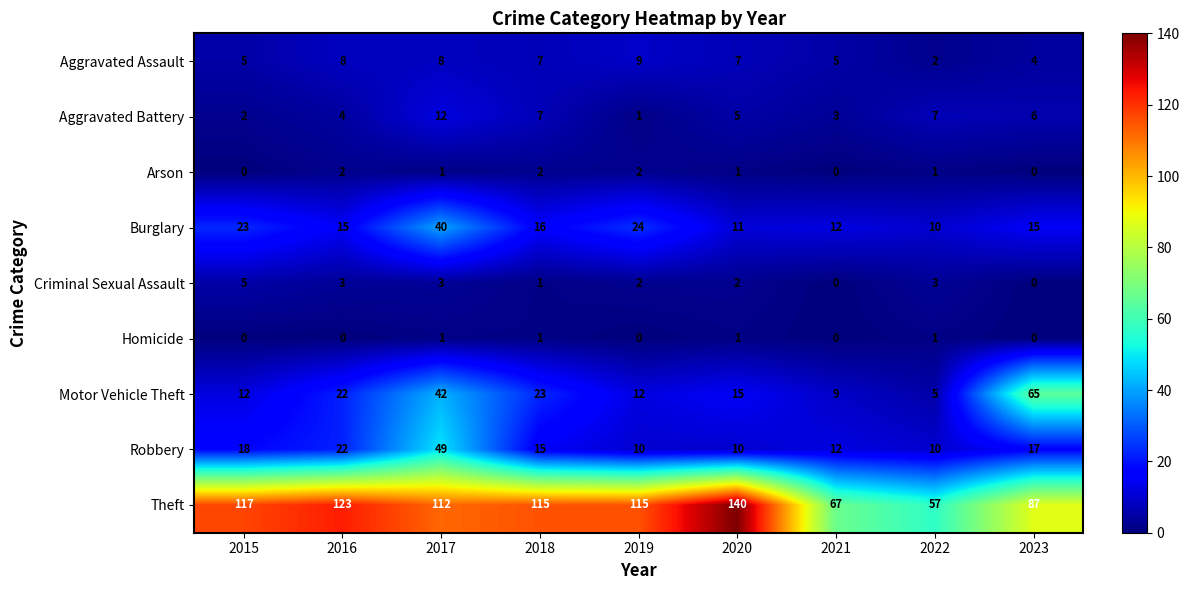

At which label does Criminal Sexual Assault first exceed 2?

2015